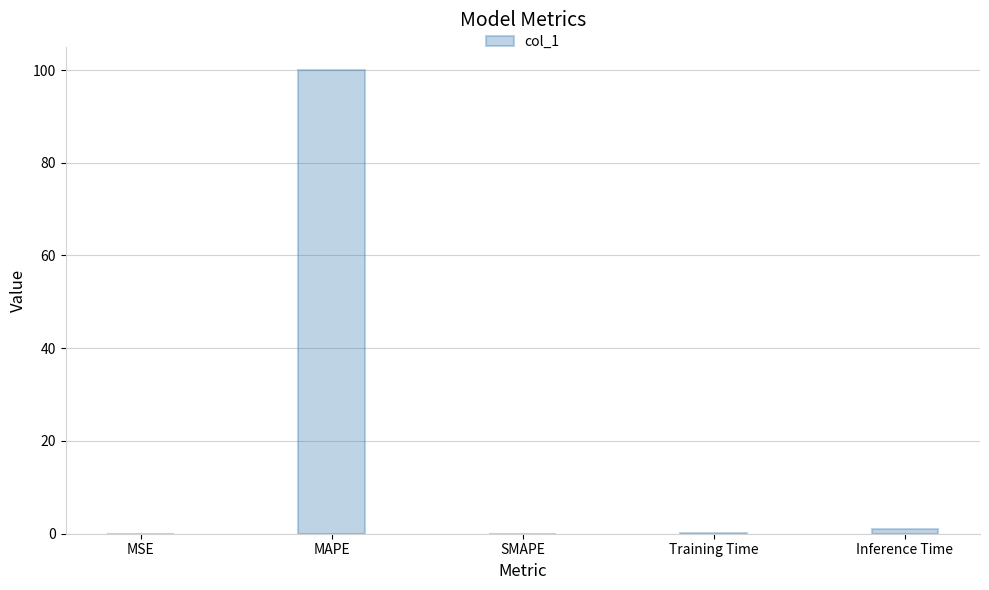

True or false: the data shows 170.7 at MAPE.

False